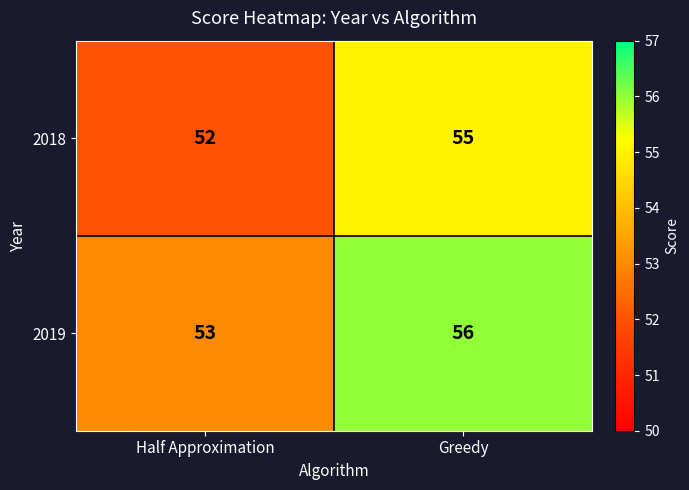

At Half Approximation, list the series in order from smallest to largest.

2018, 2019